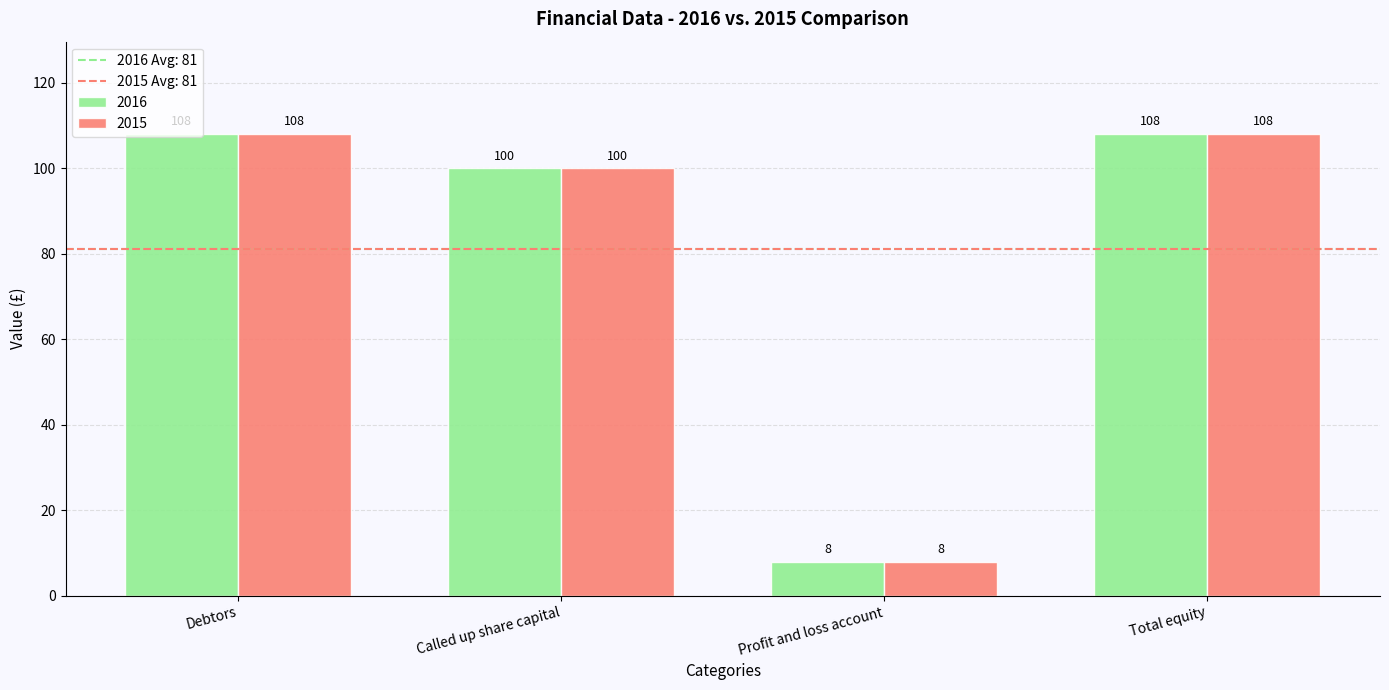

The value of 2015 at Profit and loss account is 8. True or false?

True